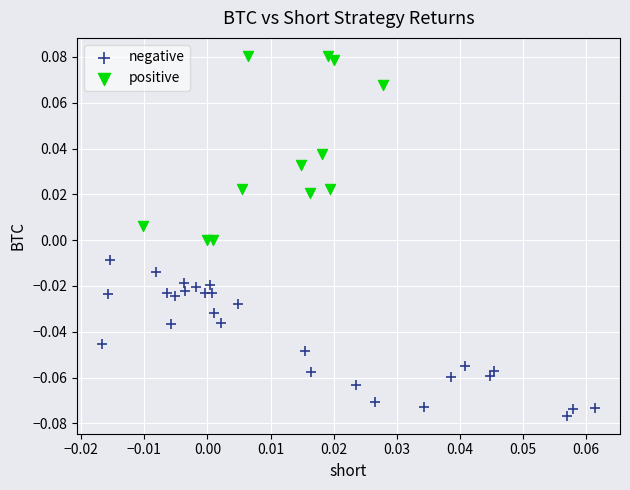

Which series contains the highest Y value?

positive